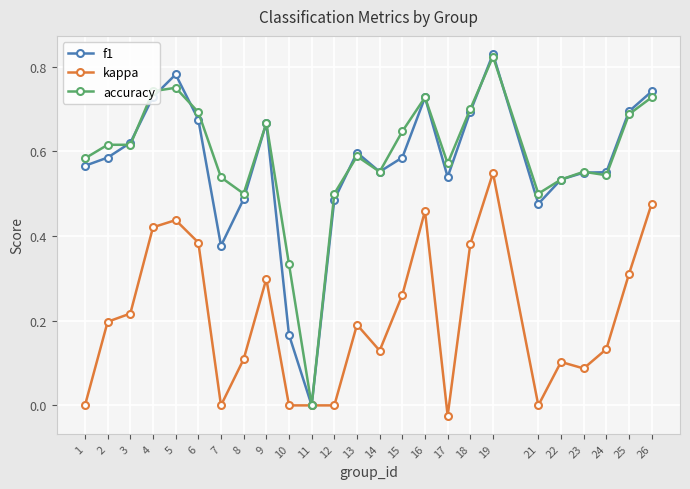

Which series ends up on top after the final intersection of f1 and accuracy?

f1